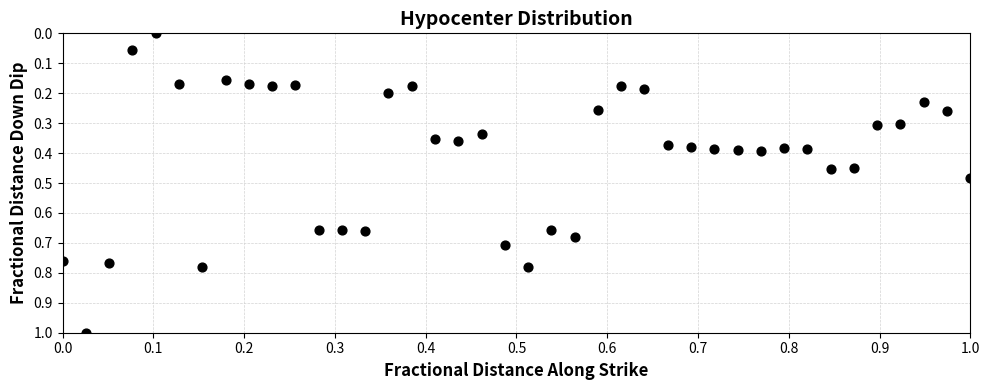

What is the range of X values (max minus min)?

1.0